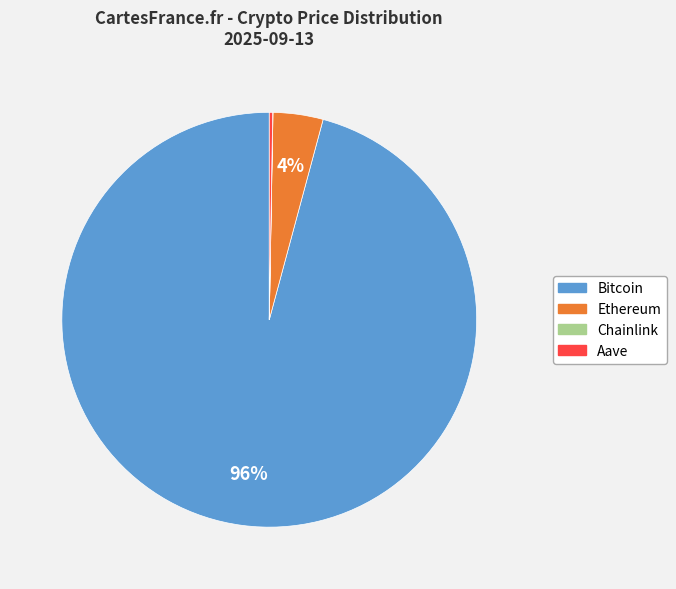

Which category has the biggest portion of the pie?

Bitcoin